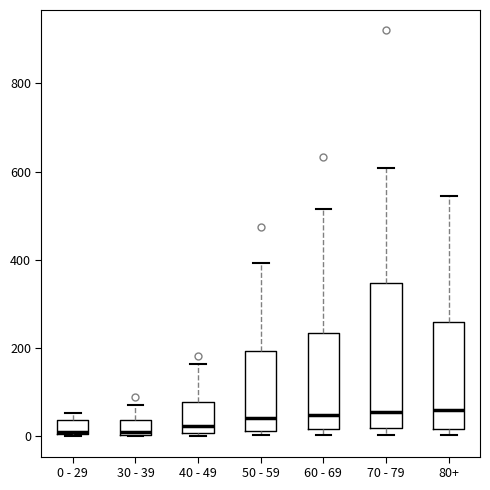

Reading left to right, read every box against the y-axis: the position of its median line, the range the box covers, and the ends of its whiskers. The values are not printed on the chart, so give them approximately, as read against the axis.

0 - 29: median 20, box 0 to 40, whiskers 0 to 60
30 - 39: median 20, box 0 to 40, whiskers 0 to 80
40 - 49: median 20, box 0 to 80, whiskers 0 (just below the box's lower edge) to 160
50 - 59: median 40, box 20 to 200, whiskers 0 to 400
60 - 69: median 40, box 20 to 240, whiskers 0 to 520
70 - 79: median 60, box 20 to 340, whiskers 0 to 600
80+: median 60, box 20 to 260, whiskers 0 to 540